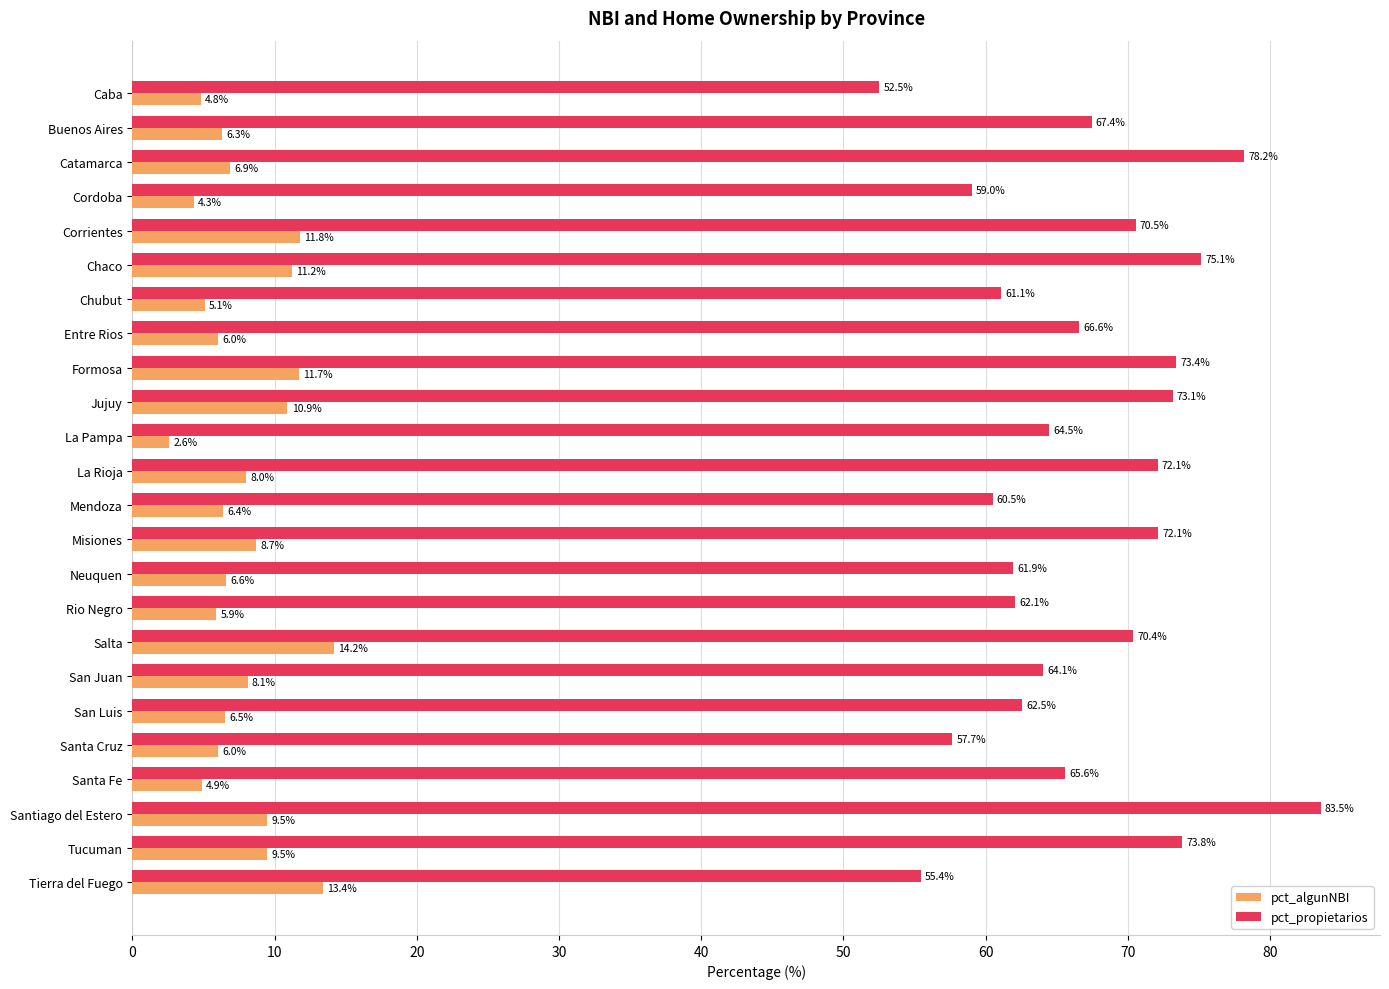

What is the difference between the highest and lowest values at Santa Fe?

60.7